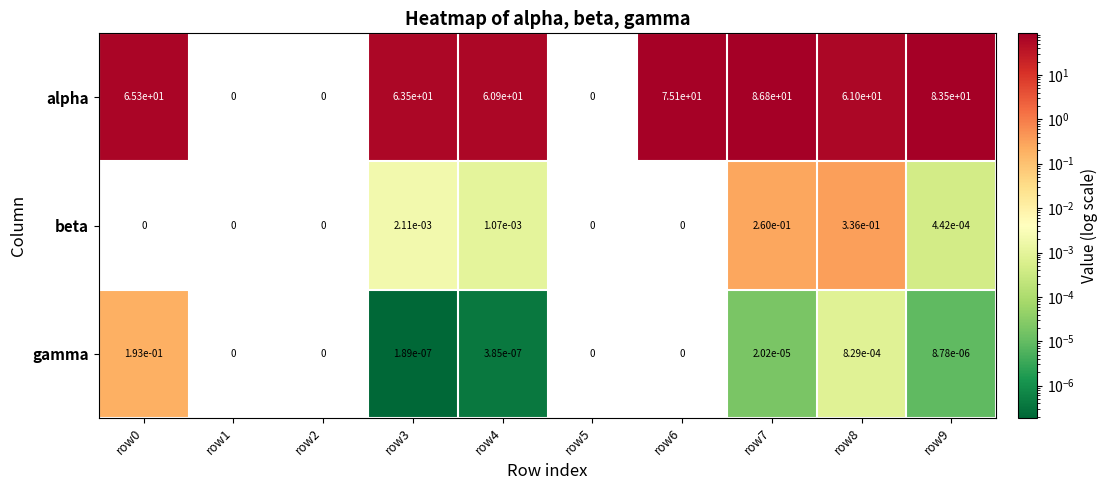

Which series has the largest total across all categories?

alpha